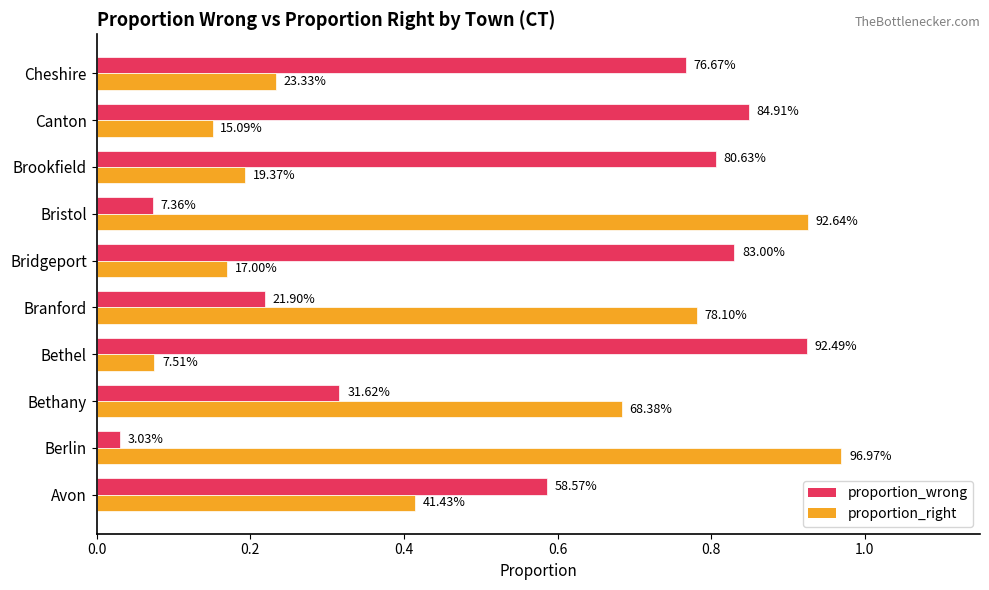

Which series has the largest total across all categories?

proportion_wrong